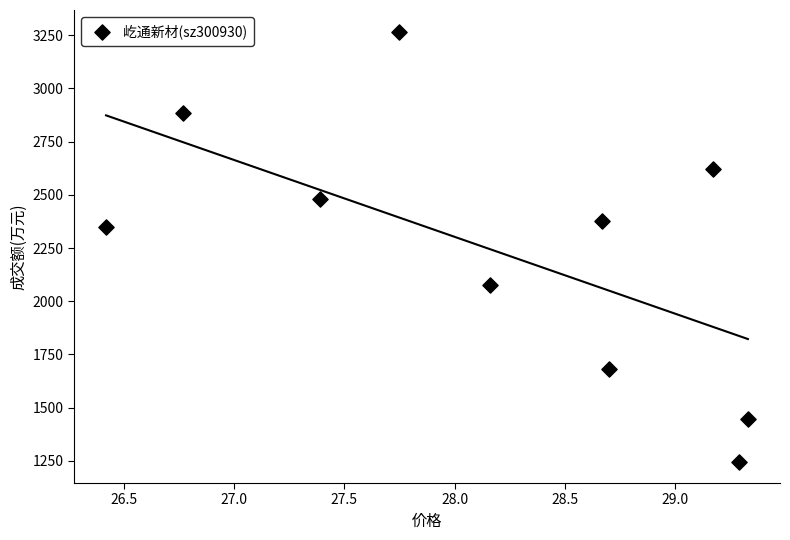

What is the range of Y values (max minus min)?

2022